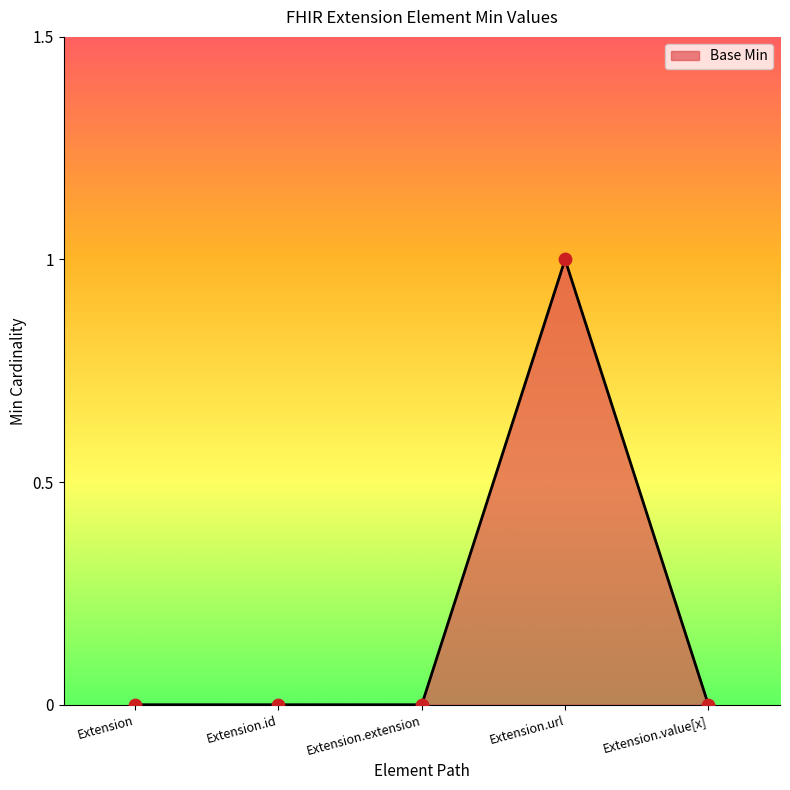

What is the change in value from Extension.id to Extension.url?

+1